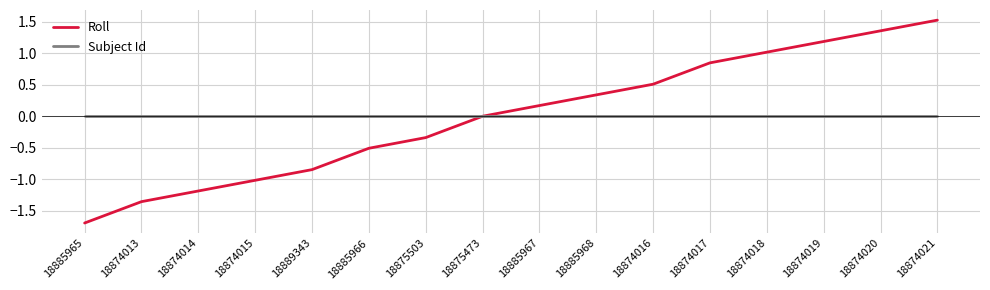

At which label is Roll closest to 0?

18875473